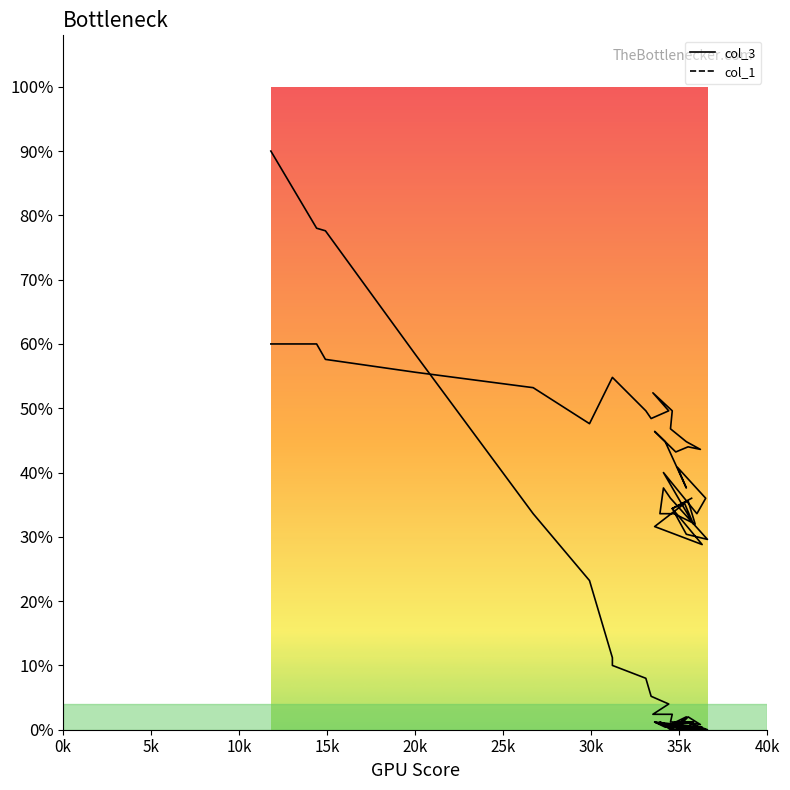

What is the value of the col_1 line point at the 20th from the left?

1